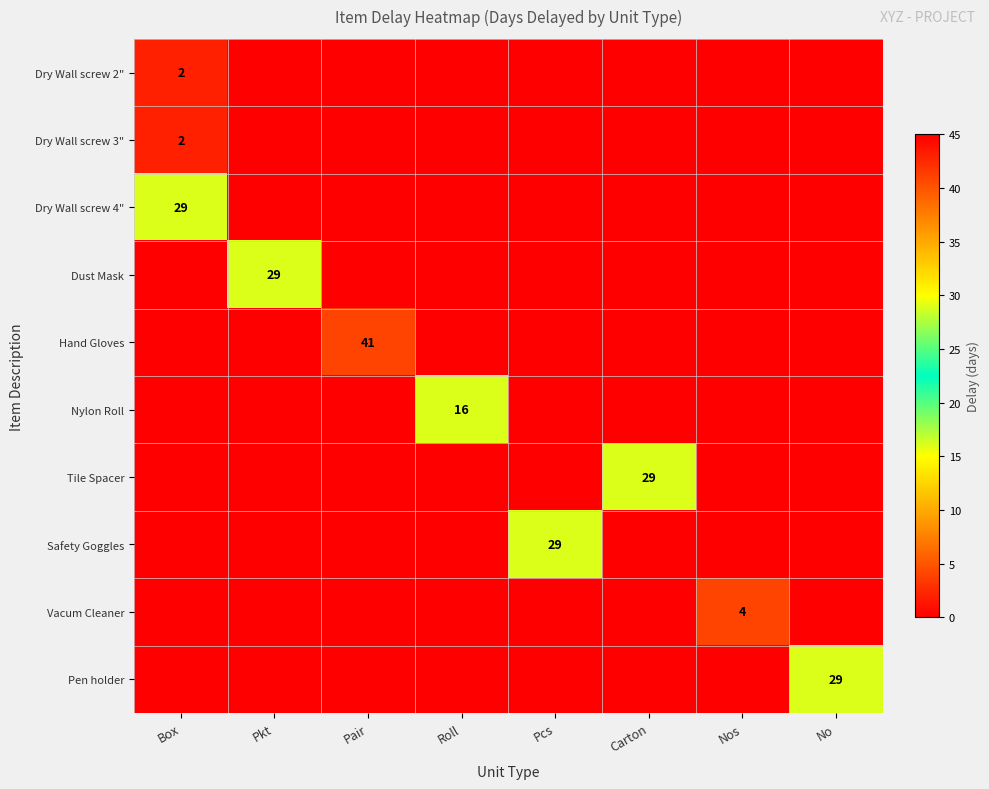

The value of Safety Goggles at Pcs is 29. True or false?

True